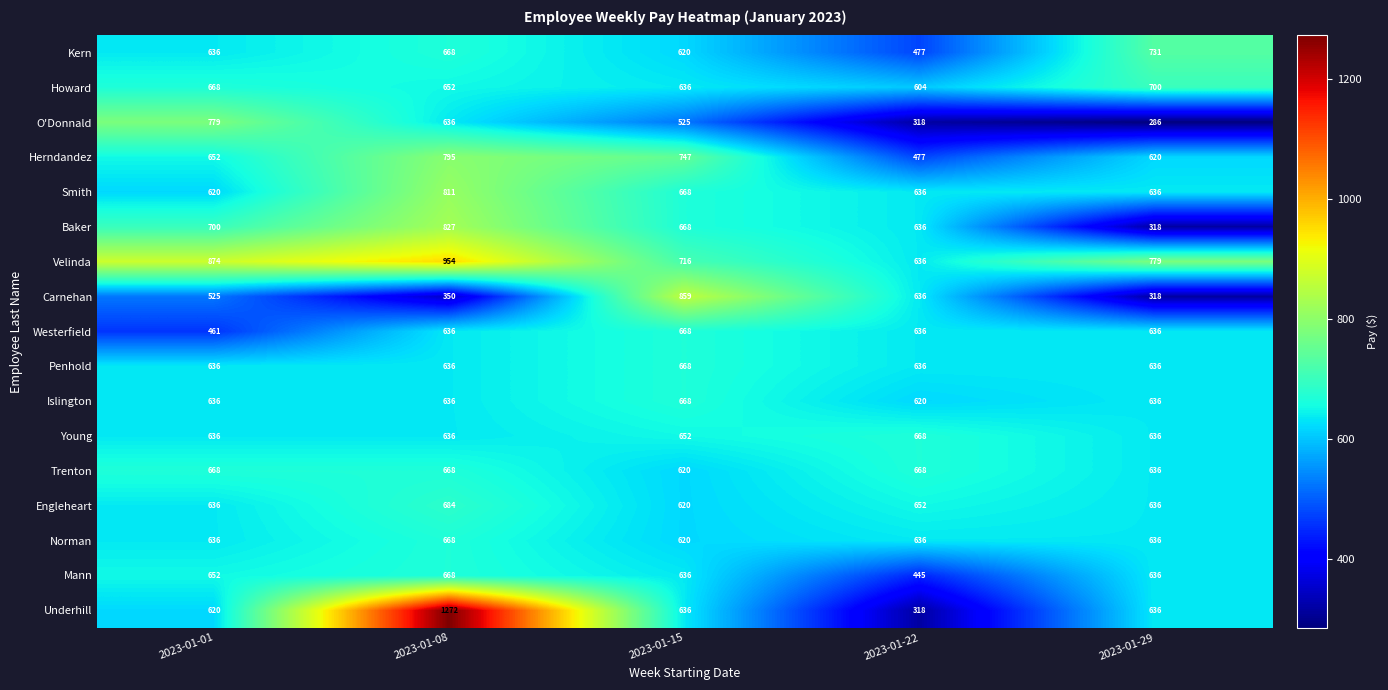

Which series changed the most between 2023-01-08 and 2023-01-15?

Underhill